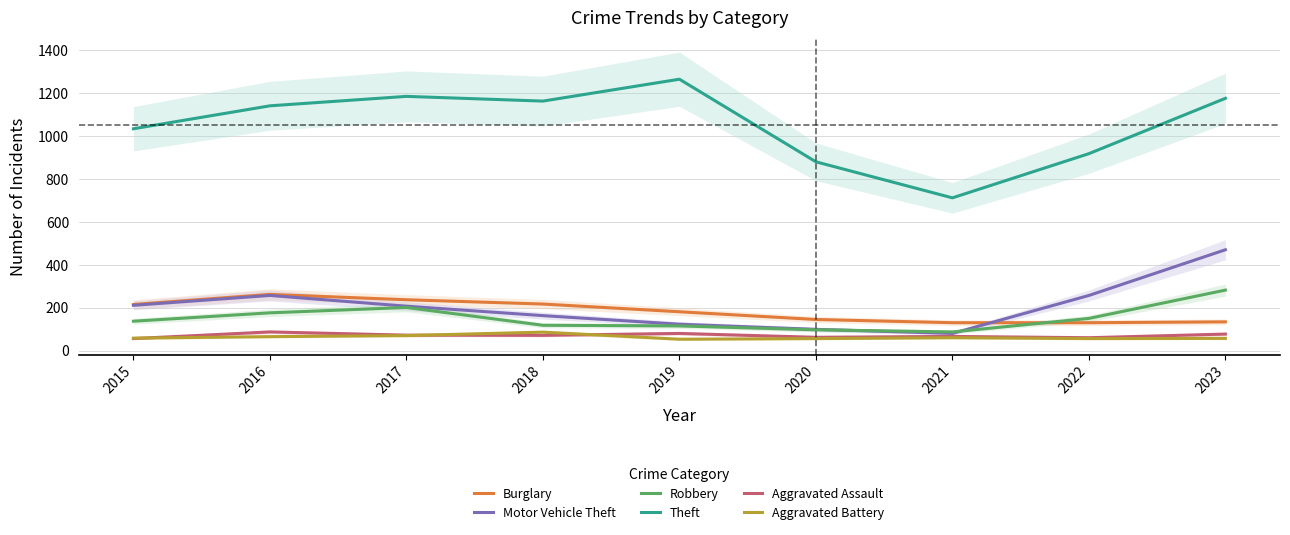

How many series are shown in this chart?

6